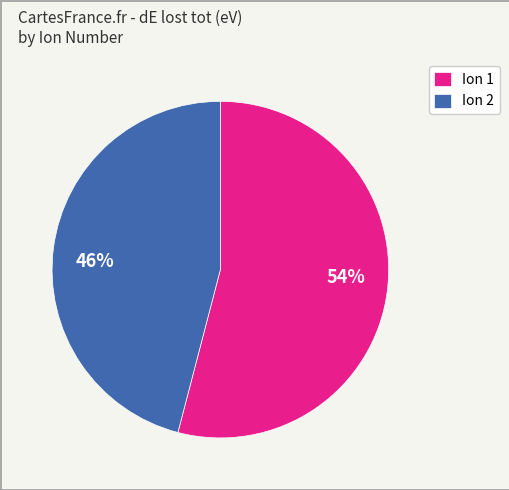

Count the number of slices in the pie.

2